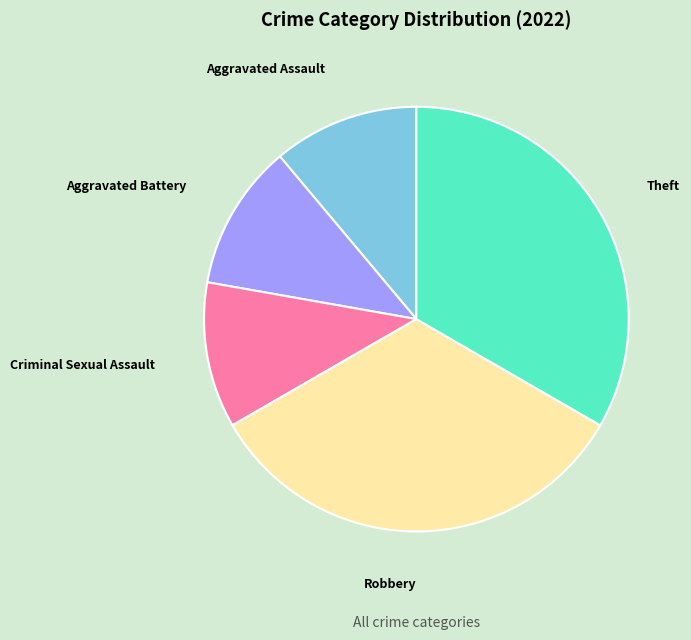

Does any single category account for the majority?

No